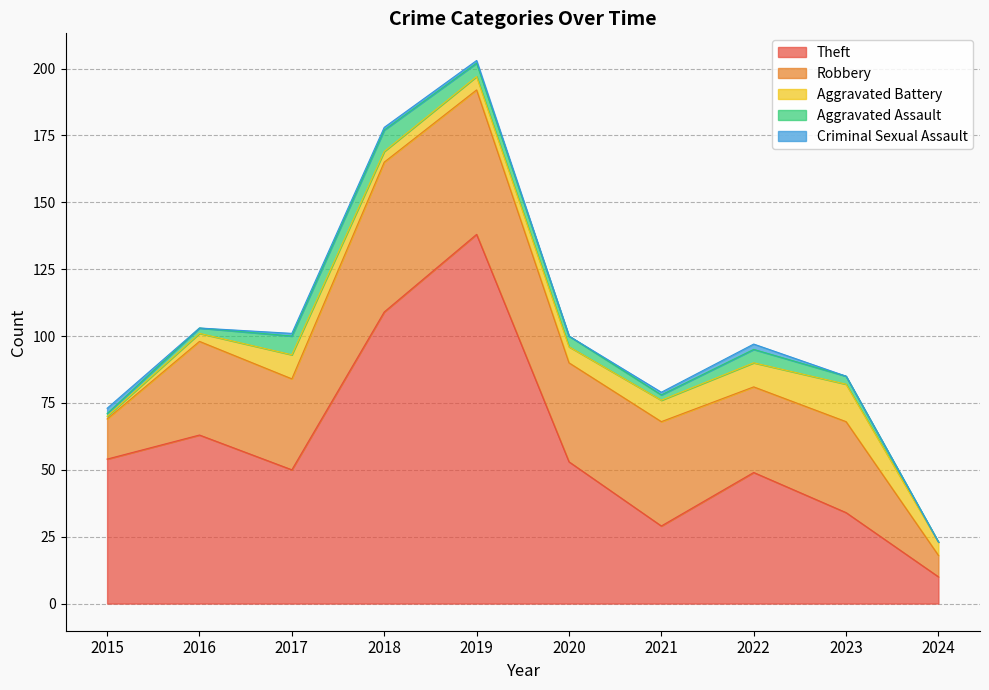

What is the value of the Theft point at the 4th from the left?

109